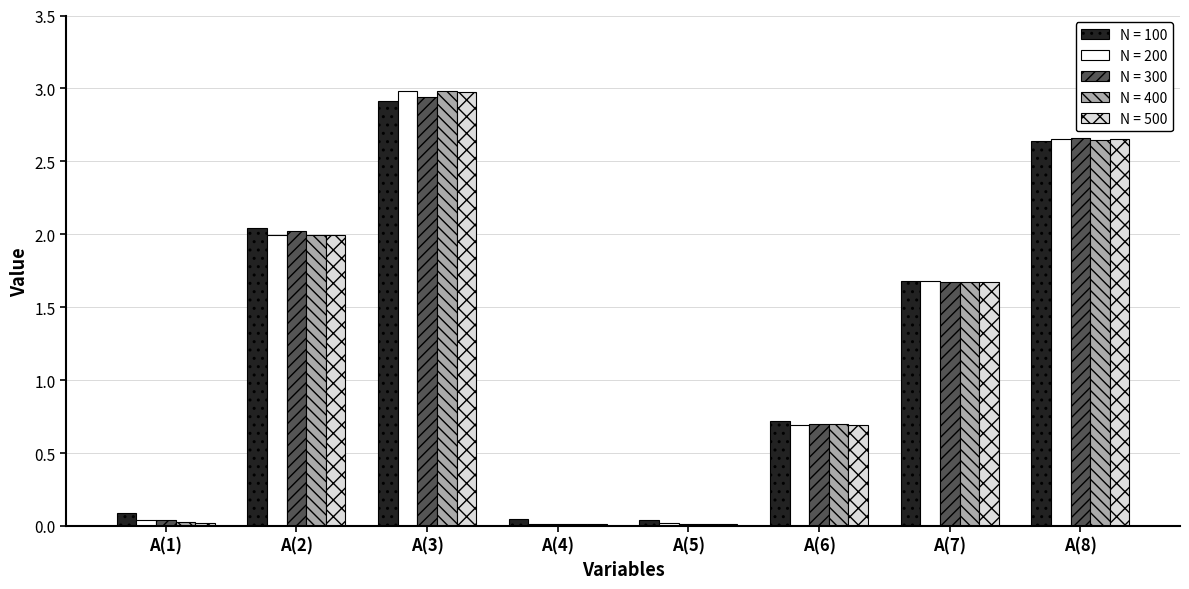

What is the total value across all series at A(2)?

10.0